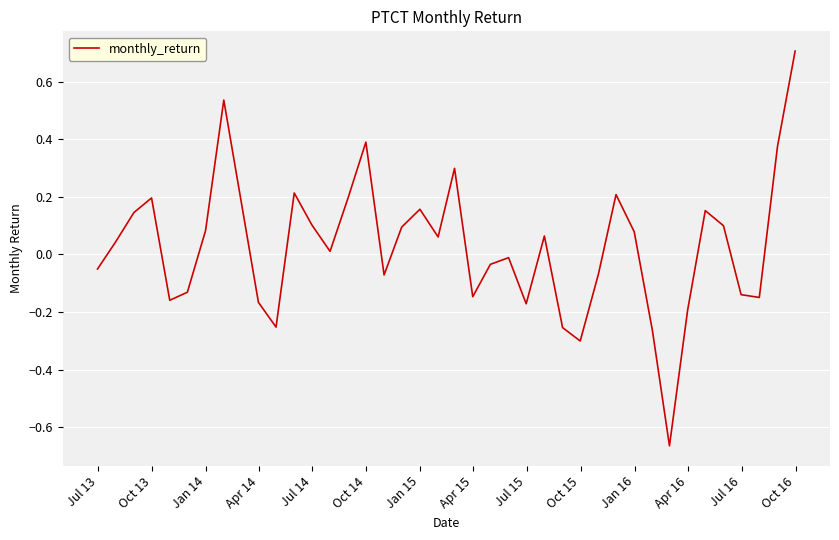

What is the difference between the maximum and minimum values?

1.4